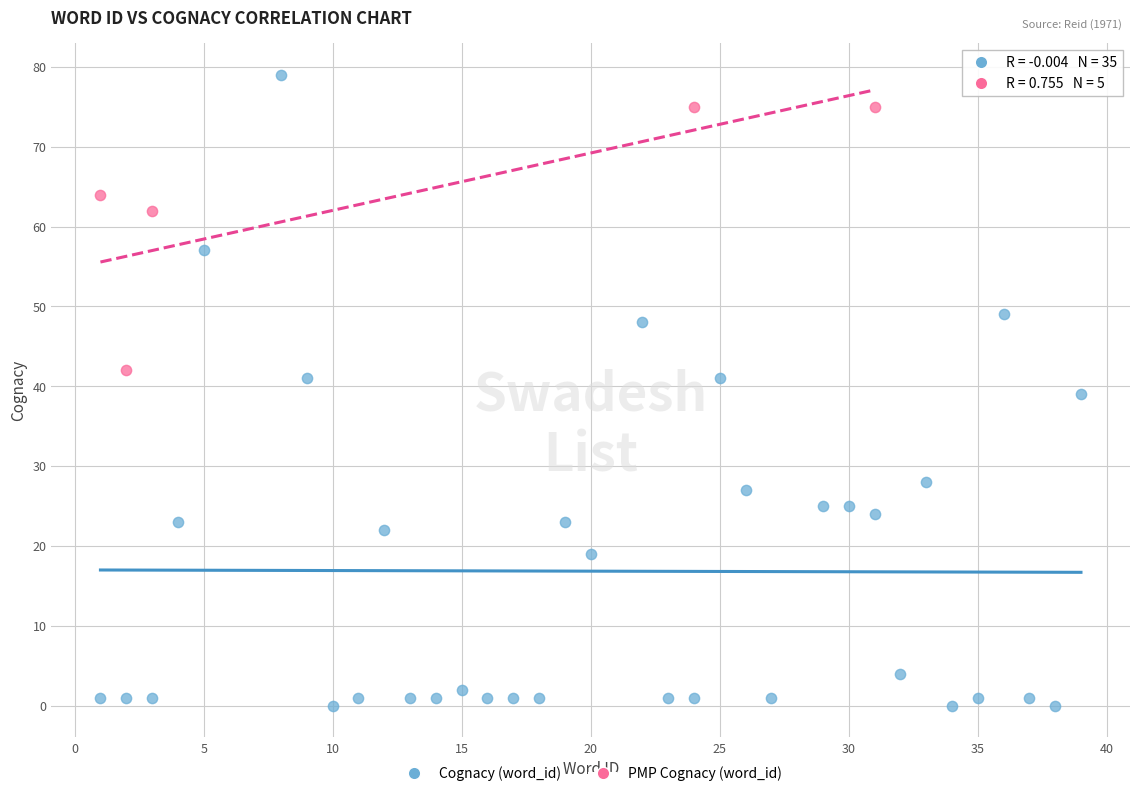

Which series has the widest spread of Y values?

Cognacy (word_id)